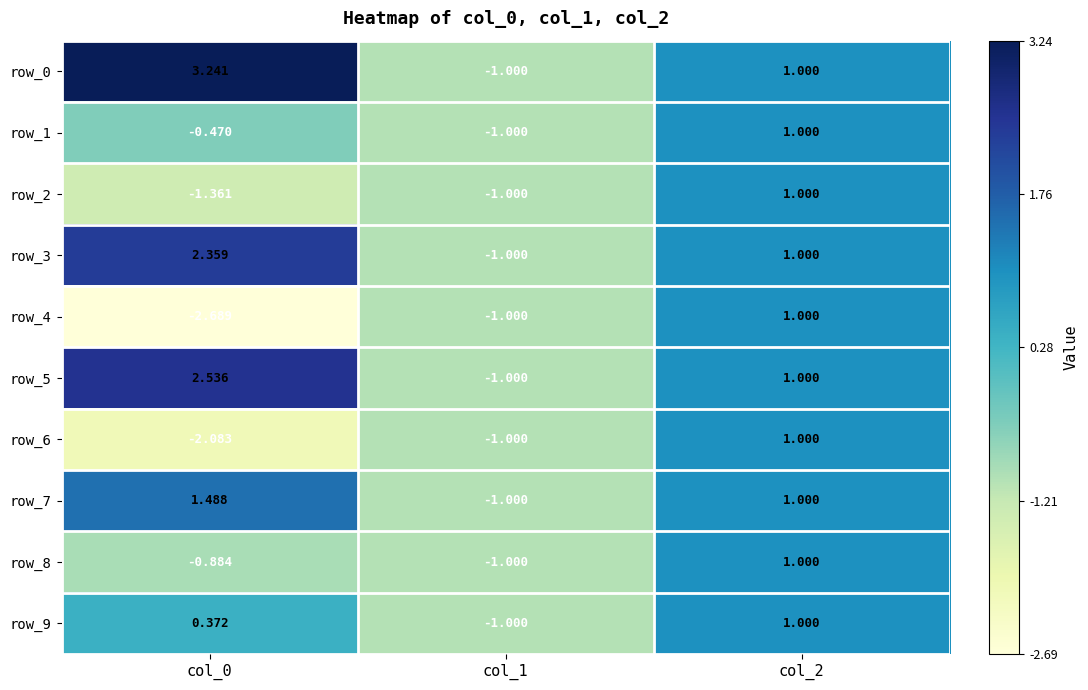

At which label is row_7 closest to 0?

col_1